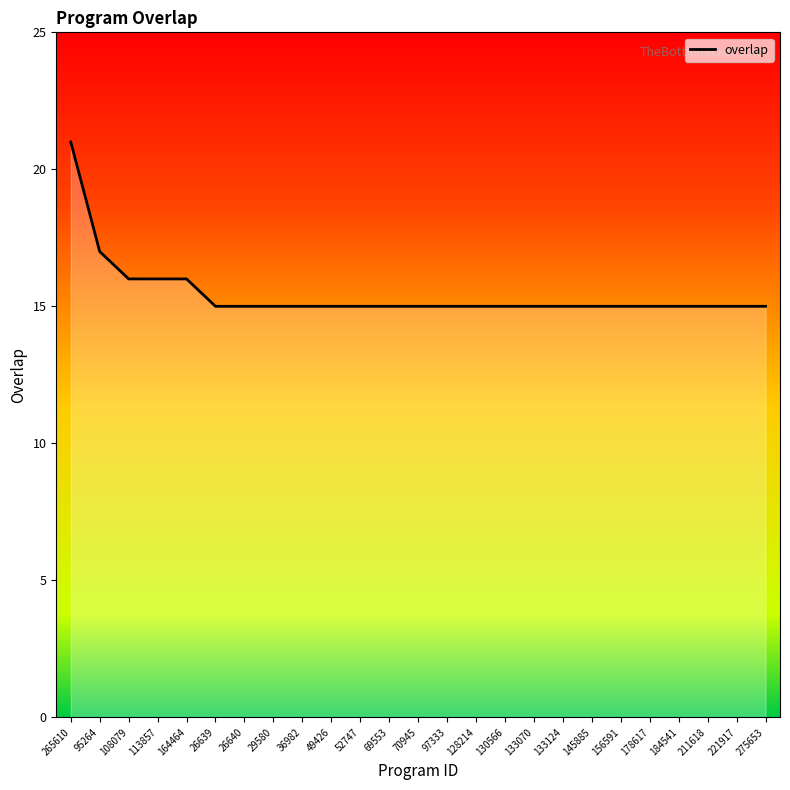

How many lines are shown in the chart?

1